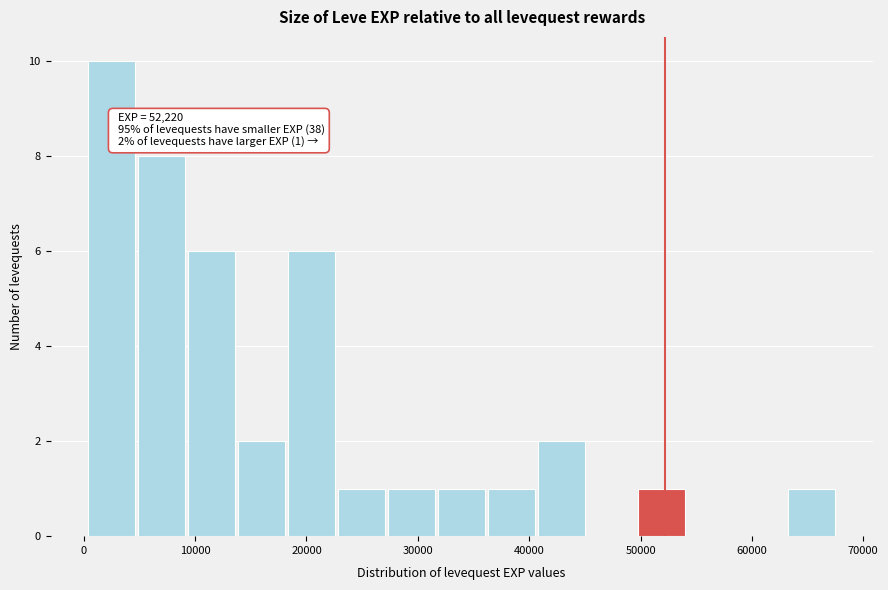

Which range on the x-axis has the tallest bar?

0 to 5000